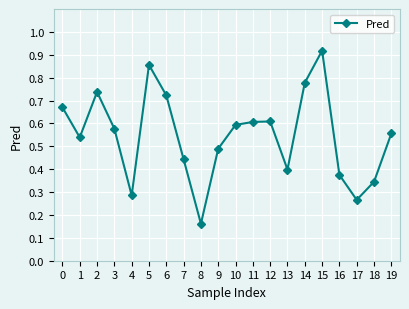

What is the difference between the values at 6 and 5?

0.1